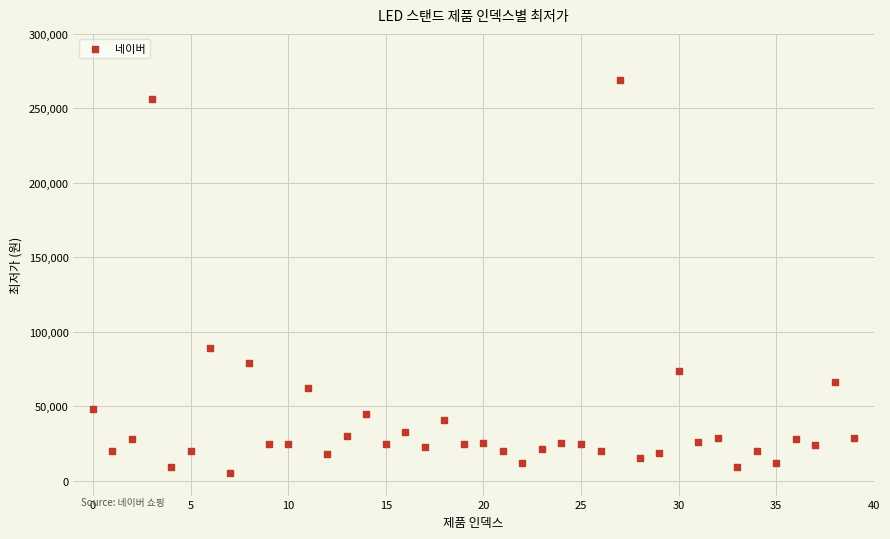

What Y value in the scatter plot is closest to 136950?

89000